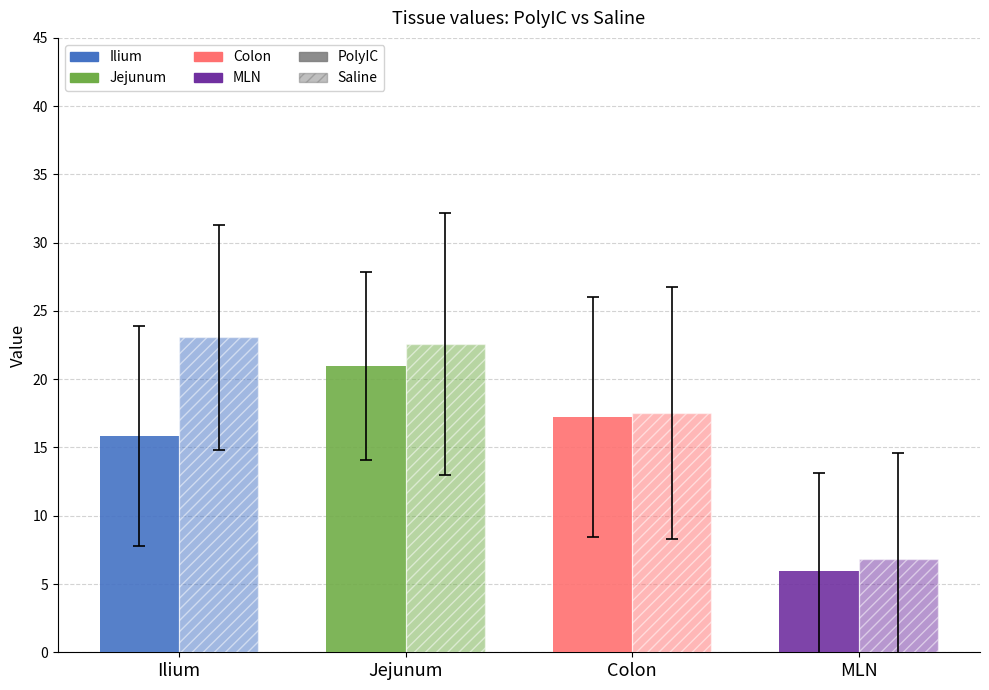

What is the spread (max minus min) of values at Colon?

0.3